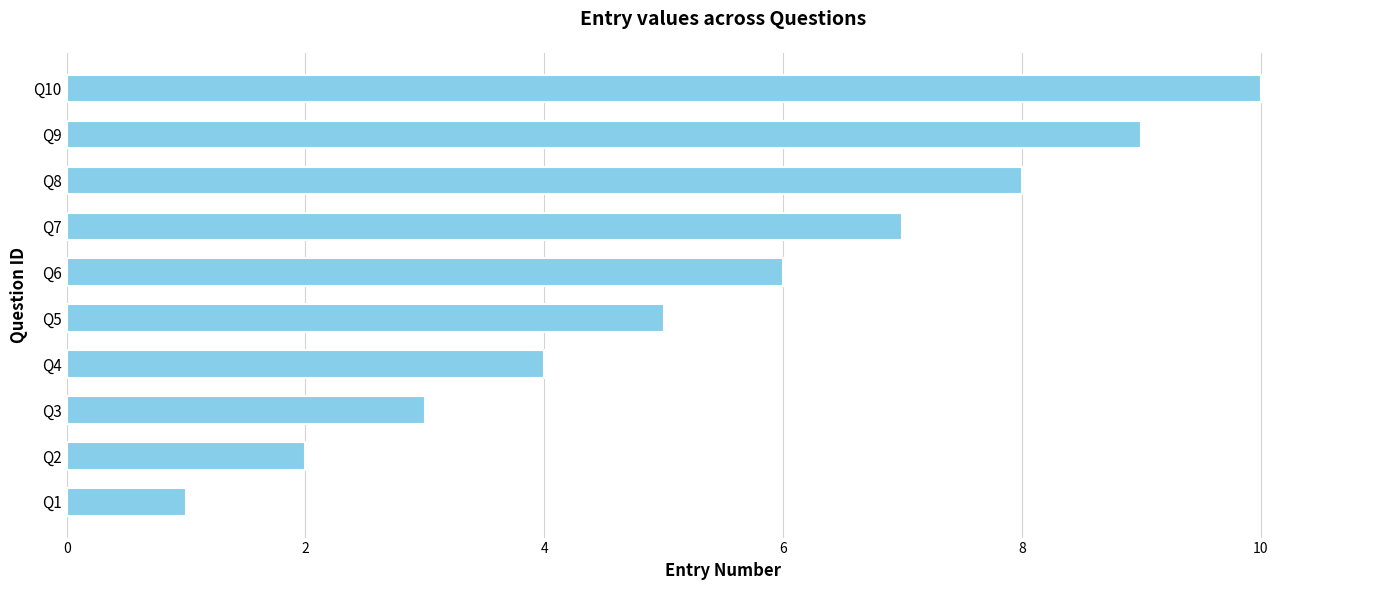

At which label is the value closest to 5?

Q5